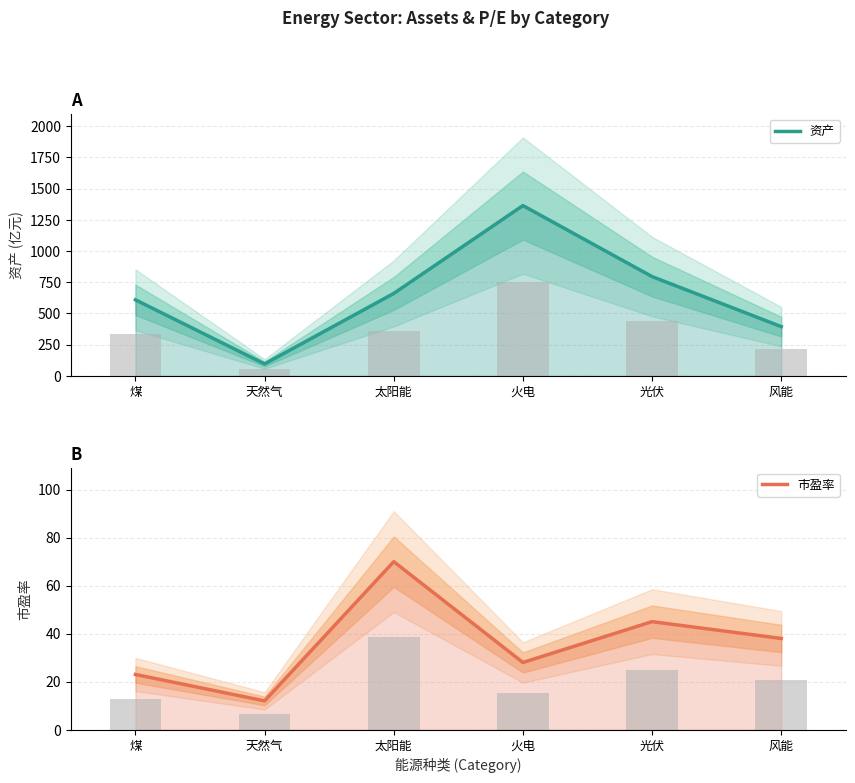

Rank the series by their maximum value, from highest to lowest.

资产, 市盈率